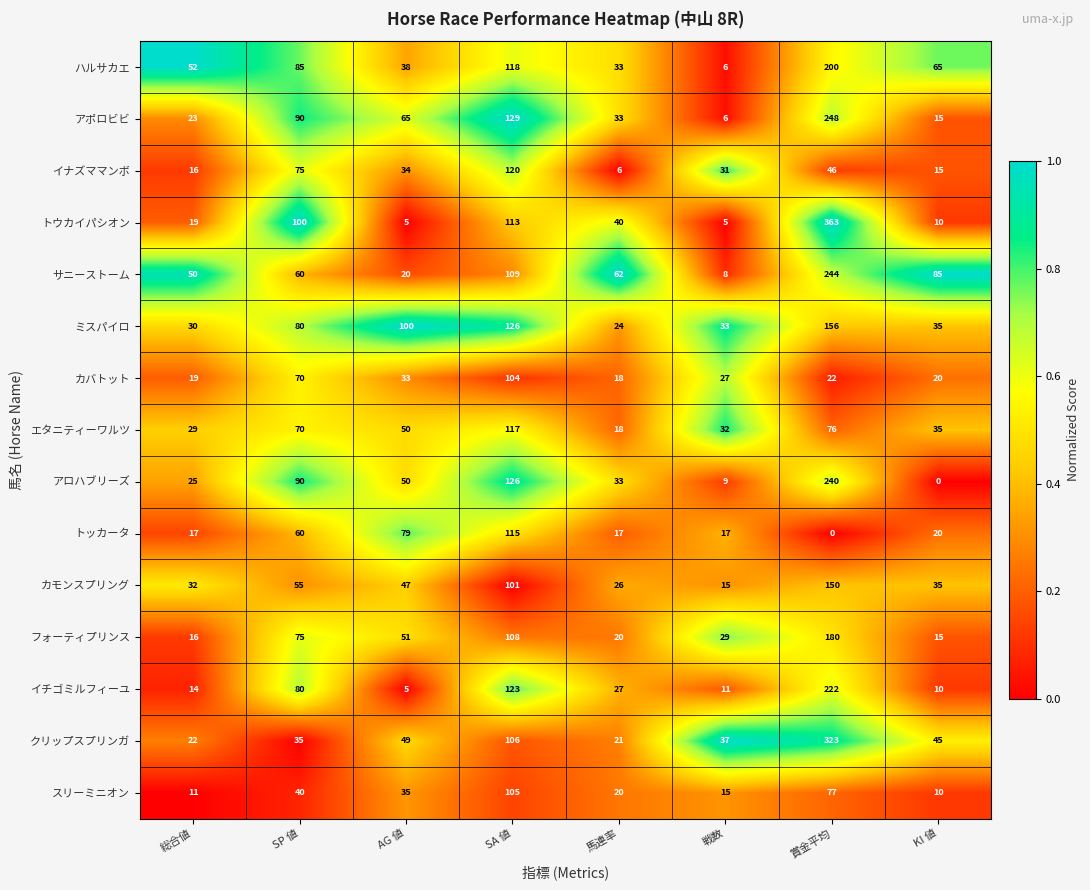

True or false: スリーミニオン has a value of 16 at KI 値.

False